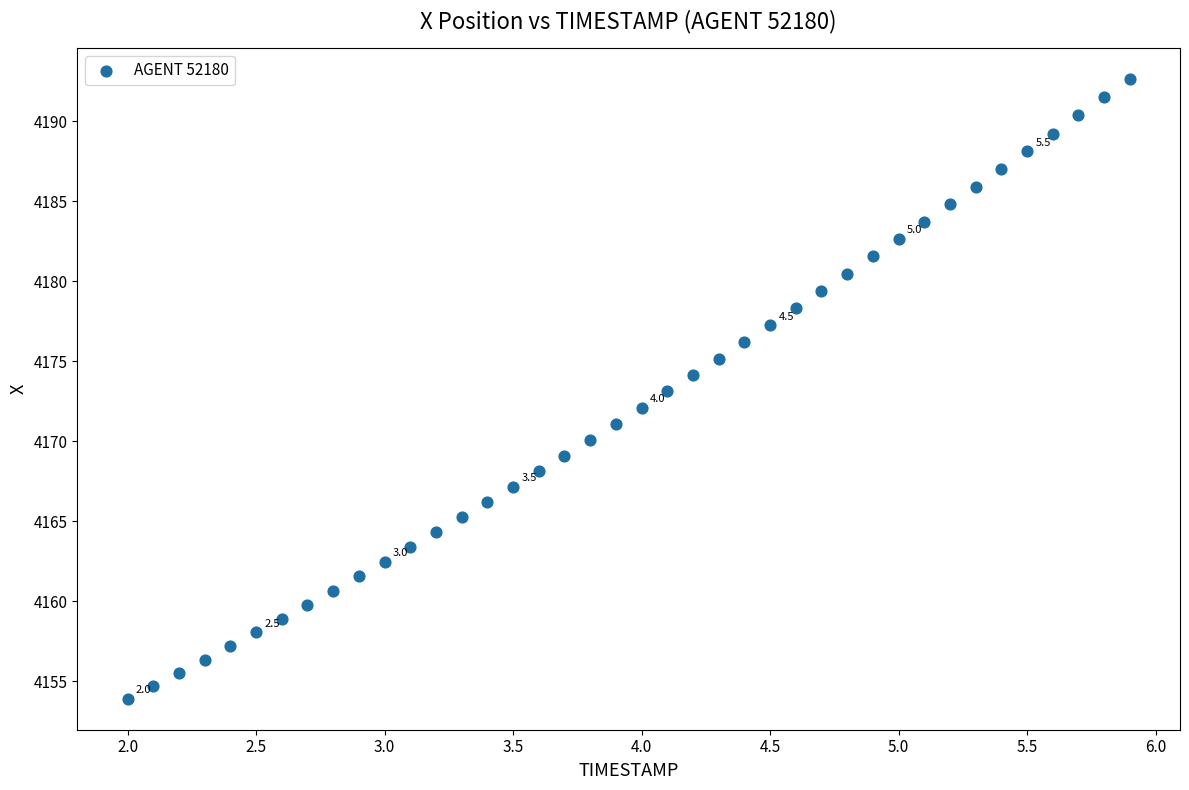

What is the range of Y values (max minus min)?

38.7